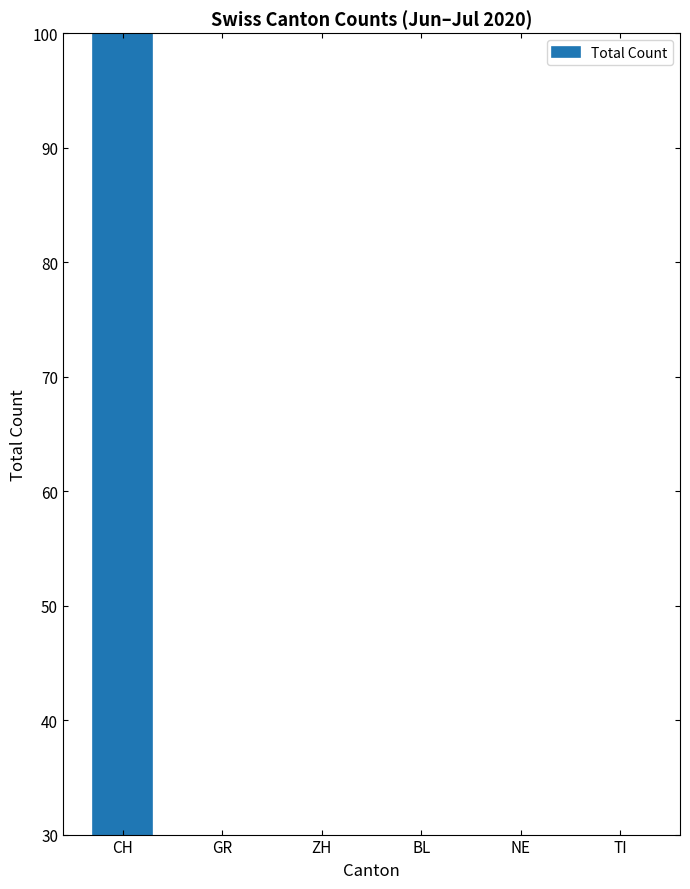

What is the approximate value at CH?

119